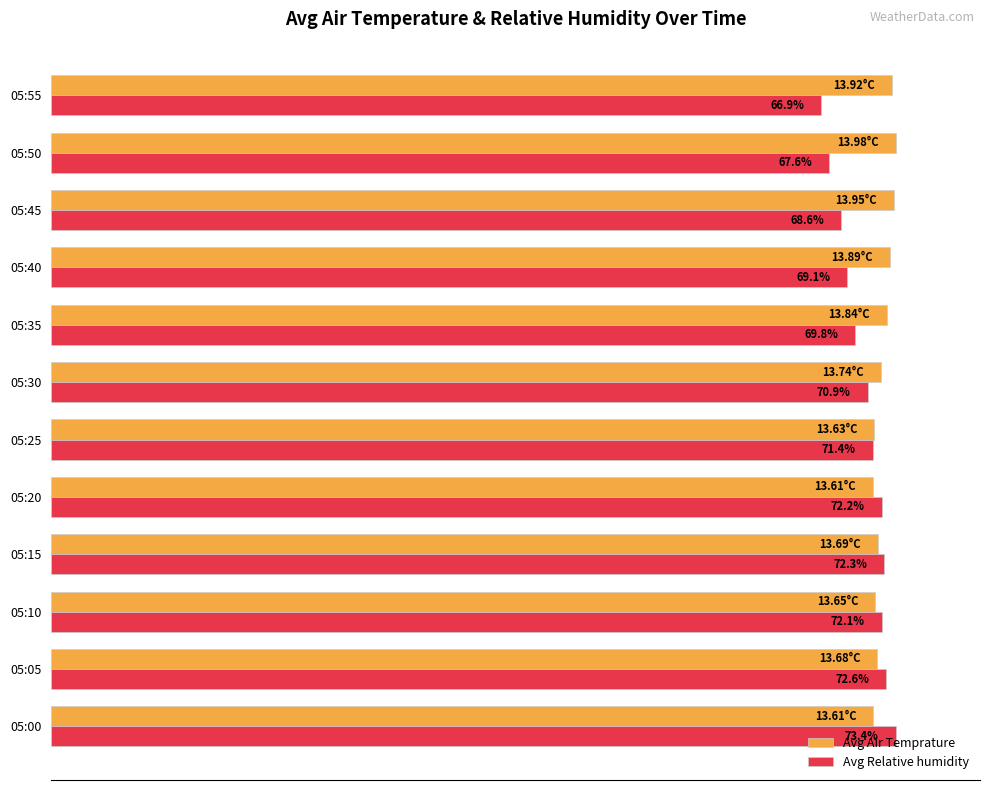

What are all the series names shown in the legend?

Avg Air Temprature, Avg Relative humidity